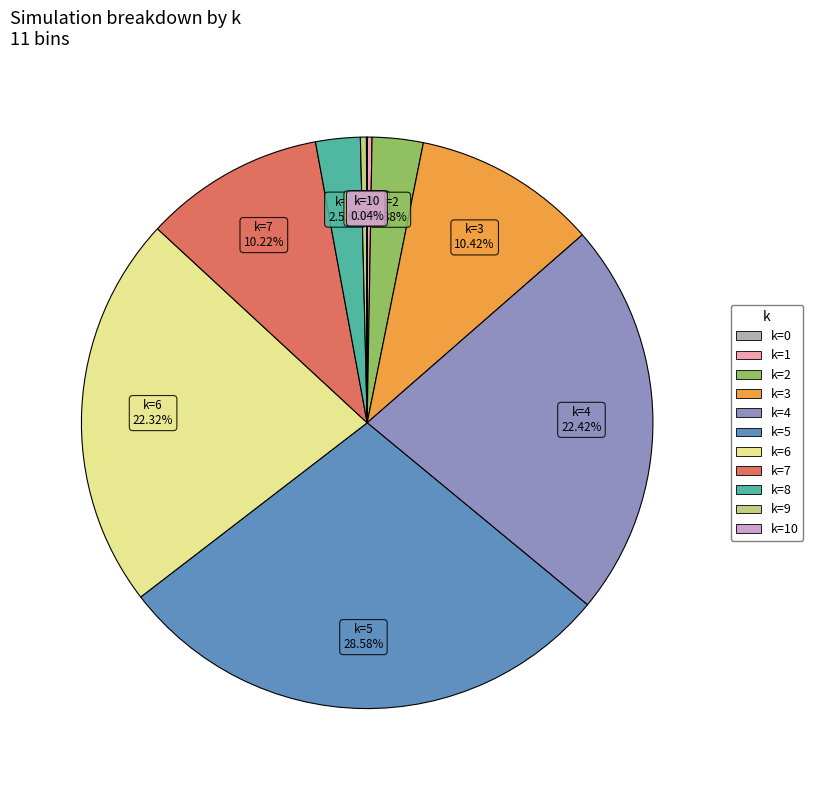

Is there any slice that represents more than half of the pie?

No